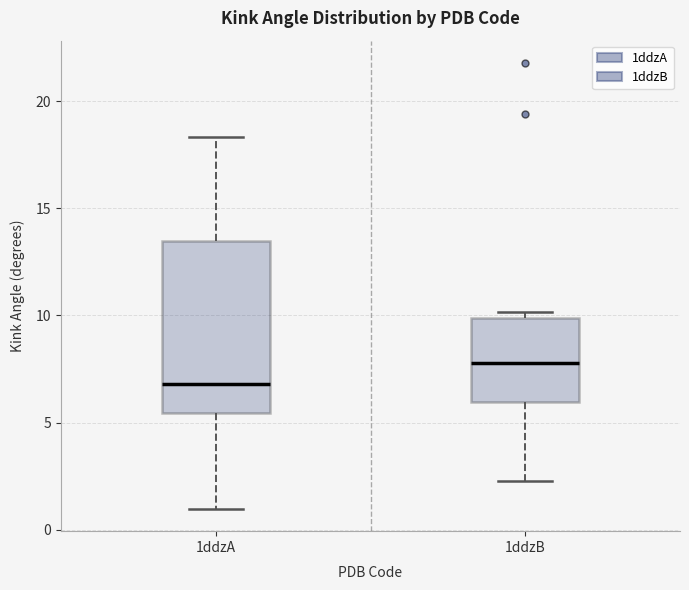

Reading left to right, transcribe this box plot: for each box, give where its median line is, the range the box spans, and where its two whiskers end, as read against the y-axis. The values are not printed on the chart, so give them approximately, as read against the axis.

1ddzA: median 7.0, box 5.5 to 13.5, whiskers 1.0 to 18.5
1ddzB: median 8.0, box 6.0 to 10.0, whiskers 2.5 to 10.0 (just above the box's upper edge)